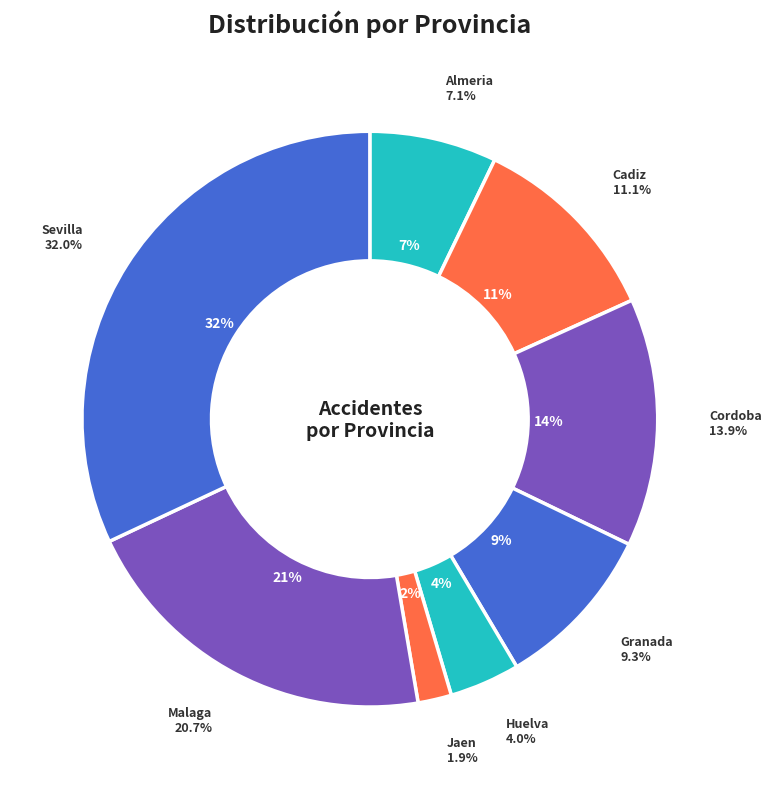

Do Jaen and Cordoba (Si) together represent more than half of the pie?

No